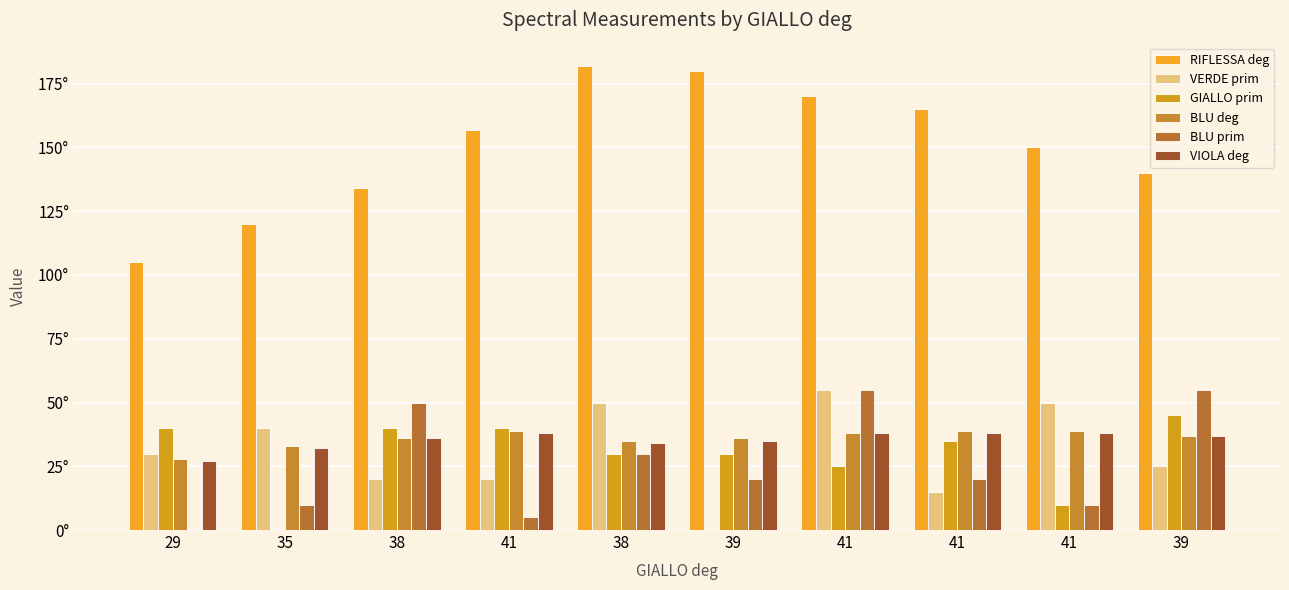

Reading left to right, list all the values displayed in this chart.

RIFLESSA deg: 29=105	35=120	38=134	41=157	38=182	39=180	41=170	41=165	41=150	39=140
VERDE prim: 29=30	35=40	38=20	41=20	38=50	39=0	41=55	41=15	41=50	39=25
GIALLO prim: 29=40	35=0	38=40	41=40	38=30	39=30	41=25	41=35	41=10	39=45
BLU deg: 29=28	35=33	38=36	41=39	38=35	39=36	41=38	41=39	41=39	39=37
BLU prim: 29=0	35=10	38=50	41=5	38=30	39=20	41=55	41=20	41=10	39=55
VIOLA deg: 29=27	35=32	38=36	41=38	38=34	39=35	41=38	41=38	41=38	39=37